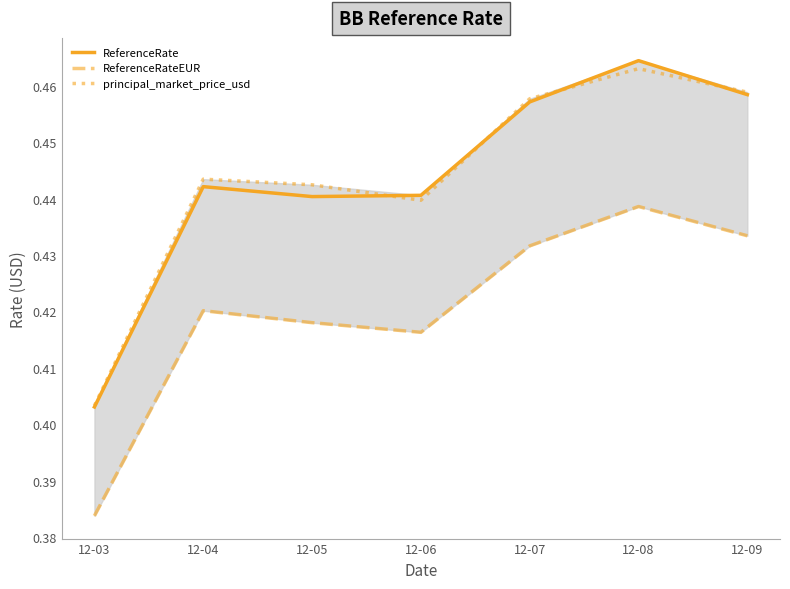

The value of principal_market_price_usd at 12-09 is 0.5. True or false?

True